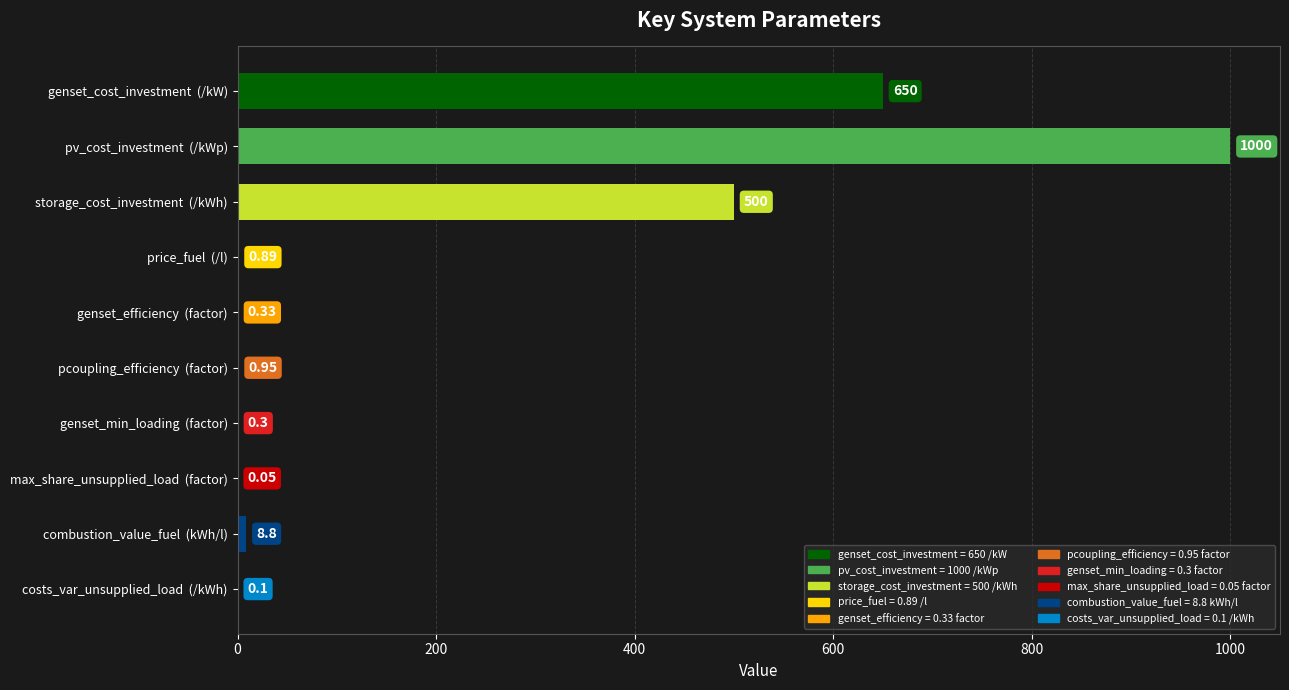

What is the change in value from pcoupling_efficiency  (factor) to max_share_unsupplied_load  (factor)?

-0.9